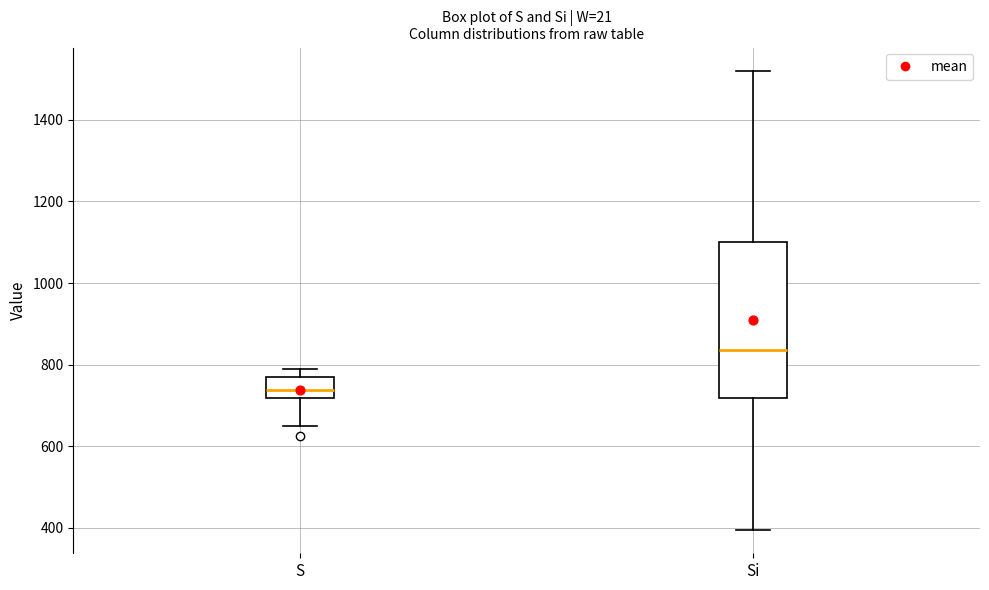

Which box is the tallest, from its lower edge to its upper edge?

Si